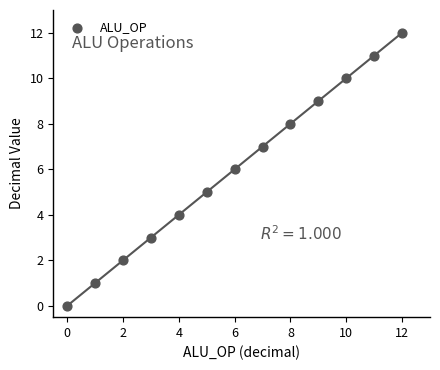

What is the range of Y values (max minus min)?

12